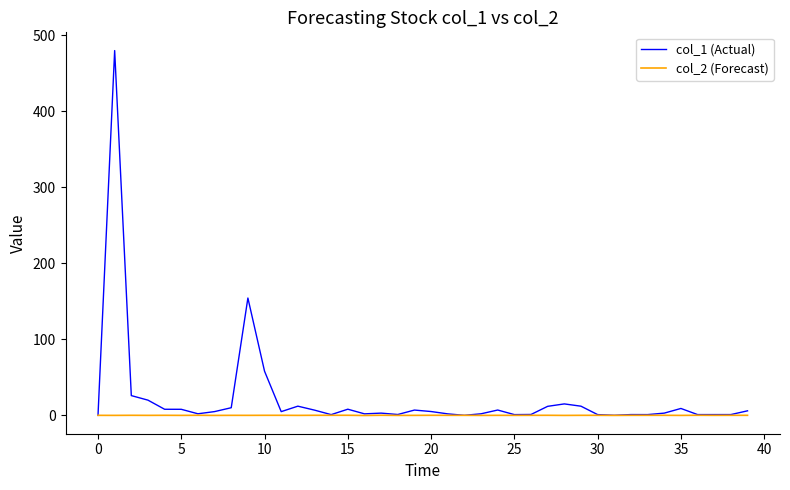

Which series has the widest spread of values?

col_1 (Actual)